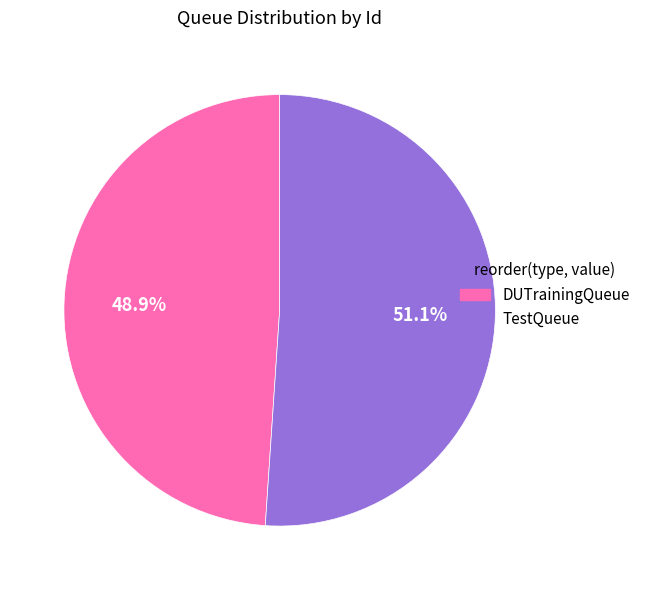

To the nearest percent, what is the difference between the DUTrainingQueue and TestQueue slice percentages?

2%